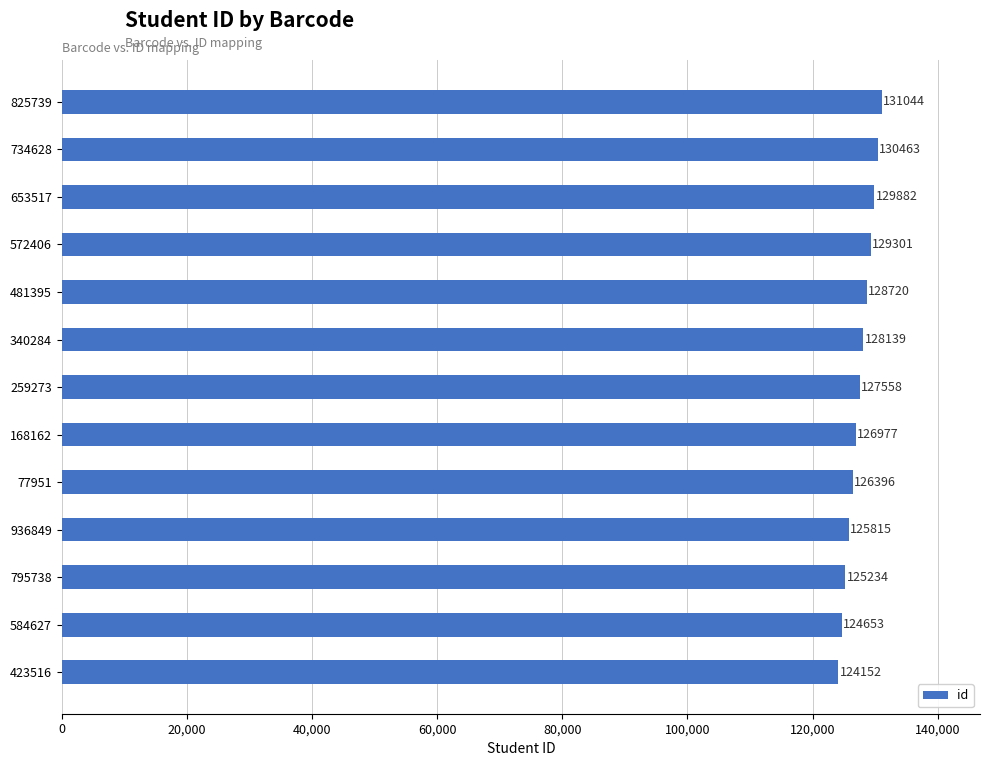

Approximately how many times larger is the value at 259273 compared to 825739?

1.0